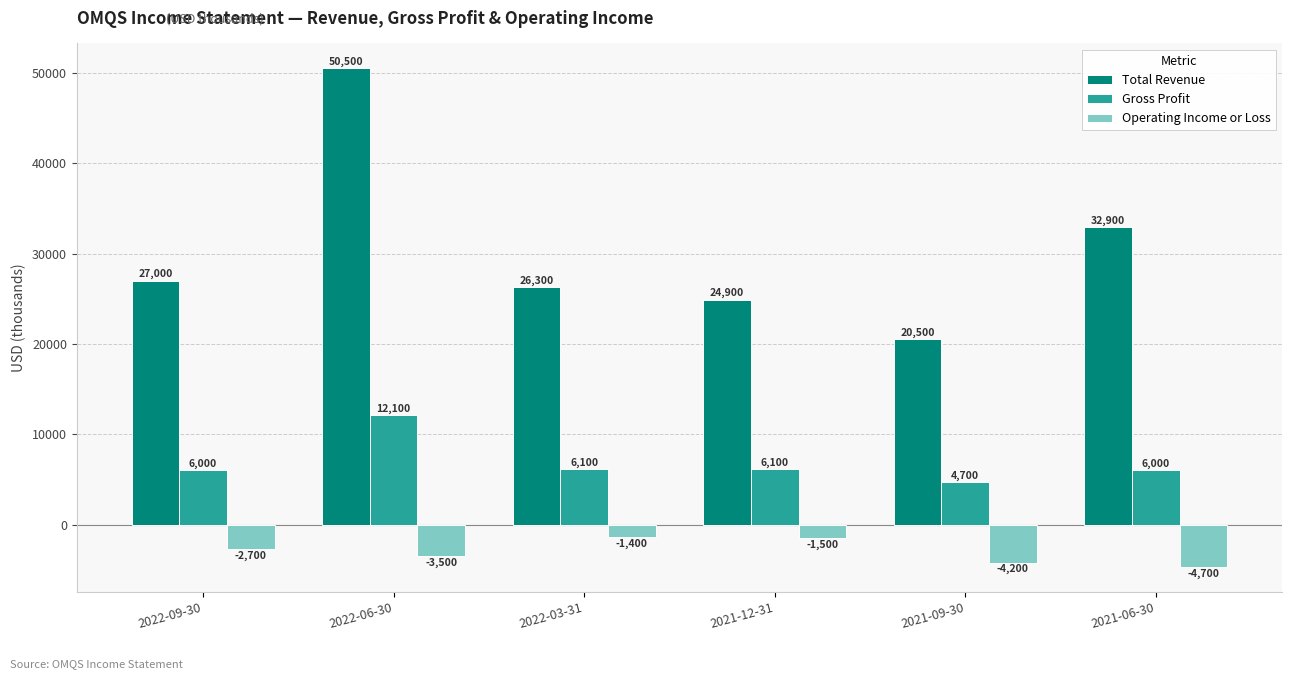

Which series has the largest total across all categories?

Total Revenue